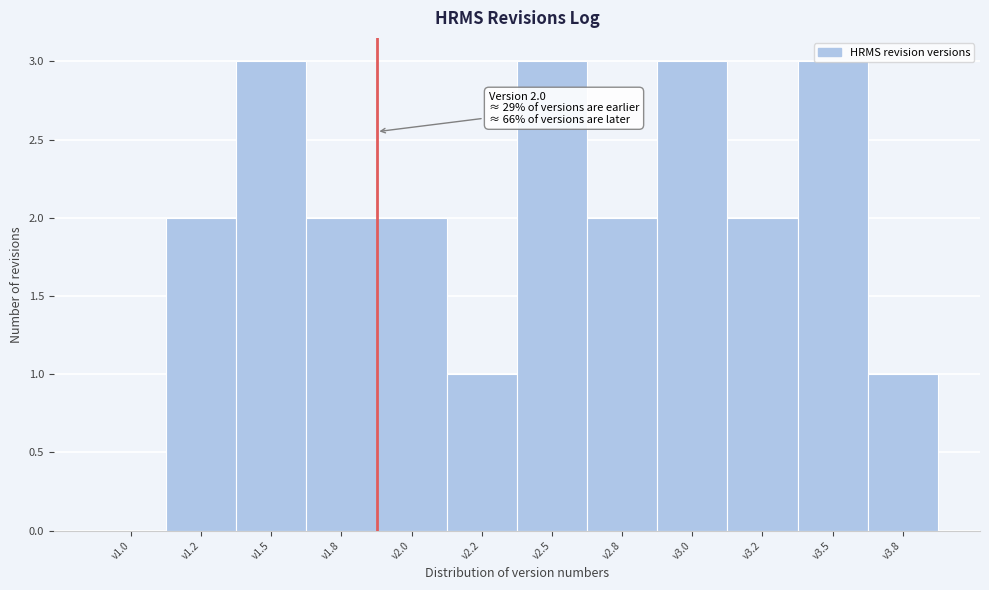

What is the greatest value displayed?

3